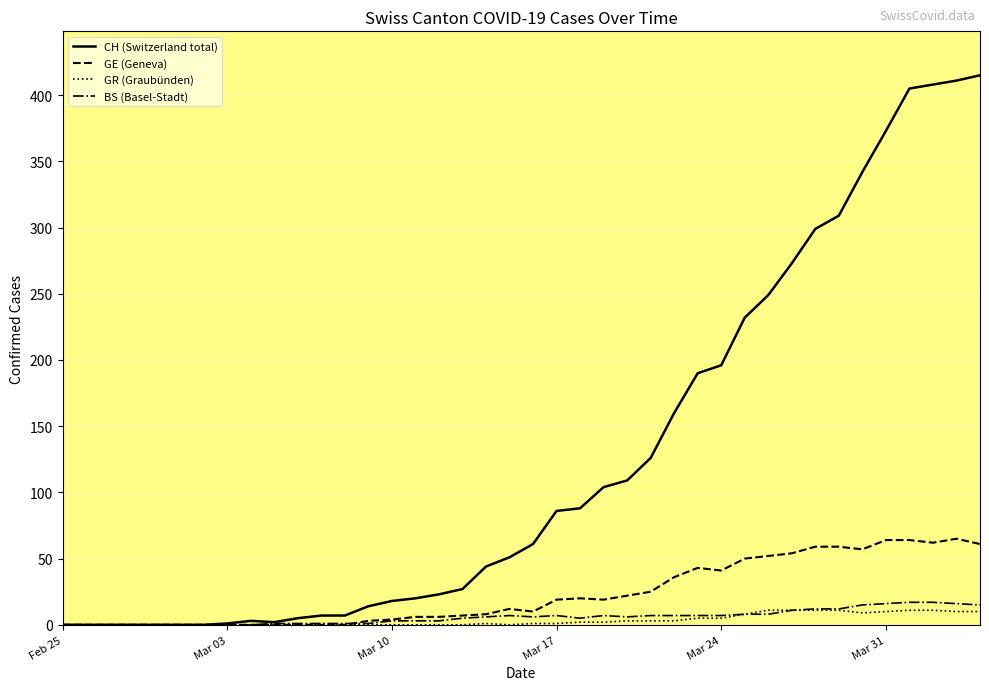

At which label does GR reach its minimum?

2020-02-25